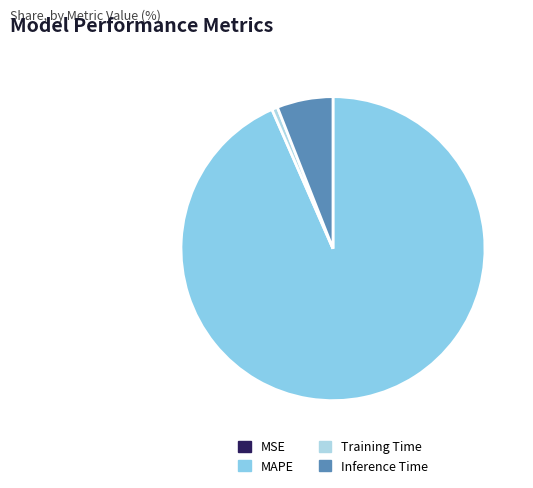

The MSE slice represents 7% of the pie. True or false?

False